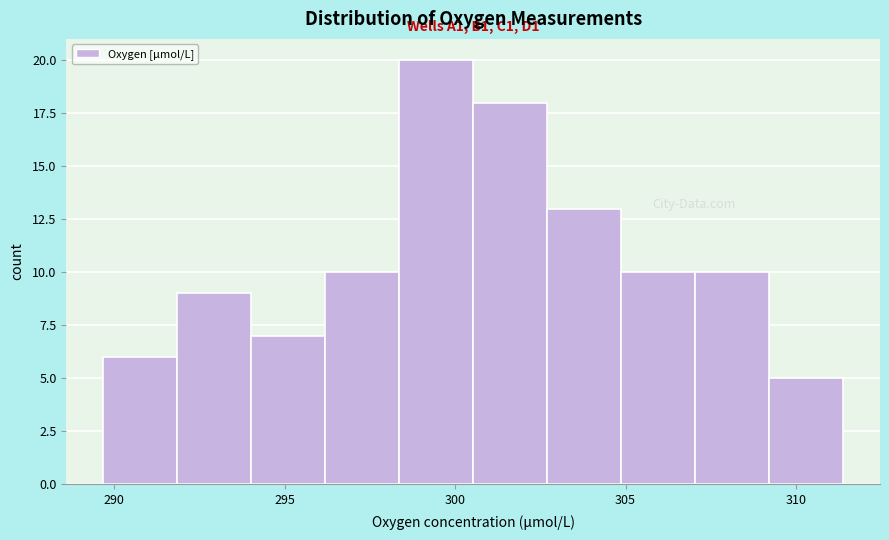

Over which range of the x-axis is the bar tallest?

298.5 to 300.5